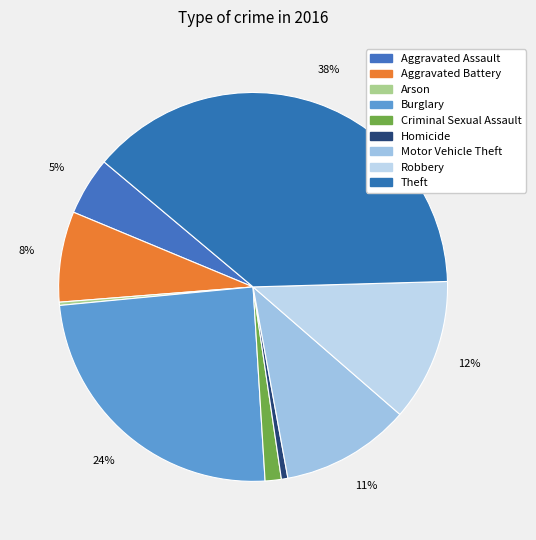

What percentage is NOT represented by Burglary?

75.5%